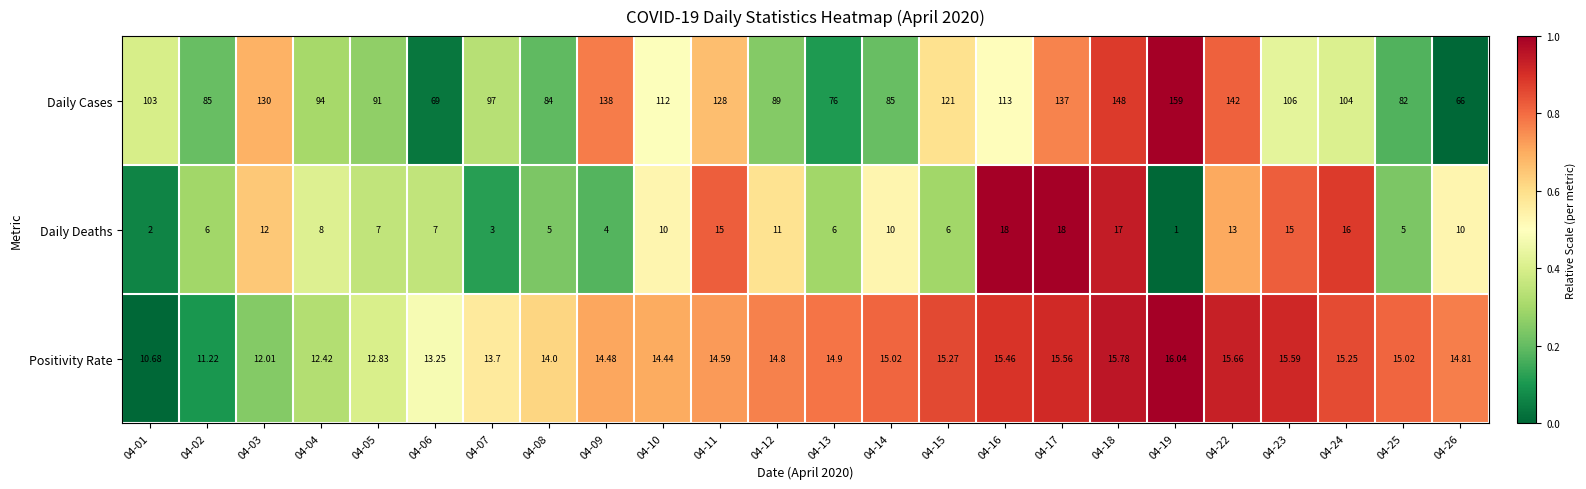

Rank the series by their maximum value, from highest to lowest.

Daily Cases, Daily Deaths, Positivity Rate